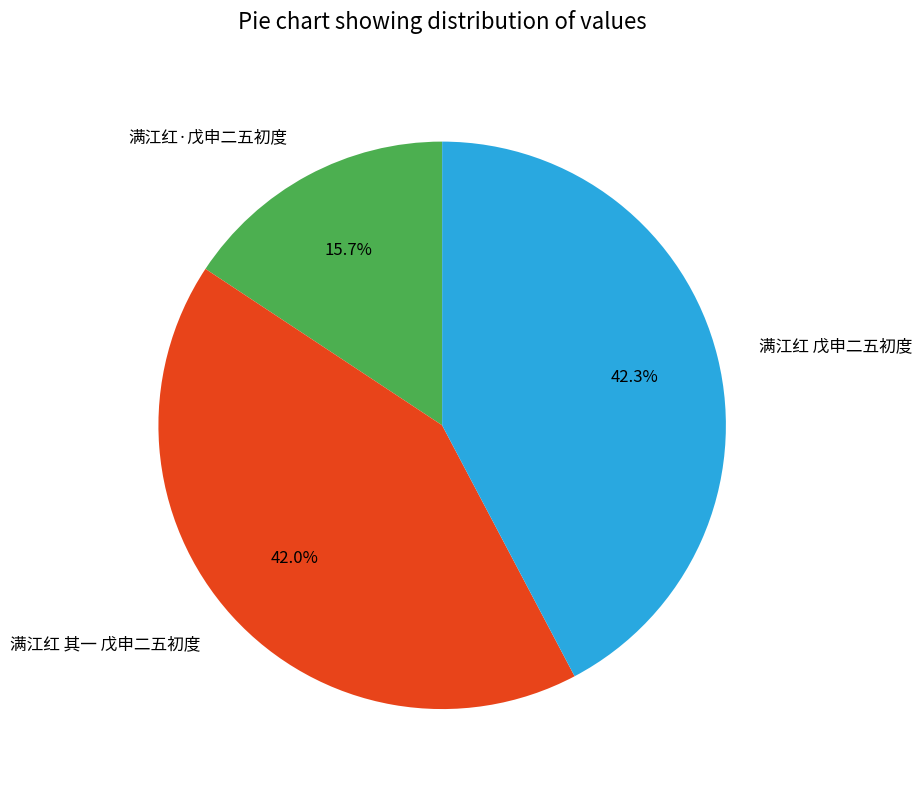

Which category has the smallest portion of the pie?

满江红·戊申二五初度